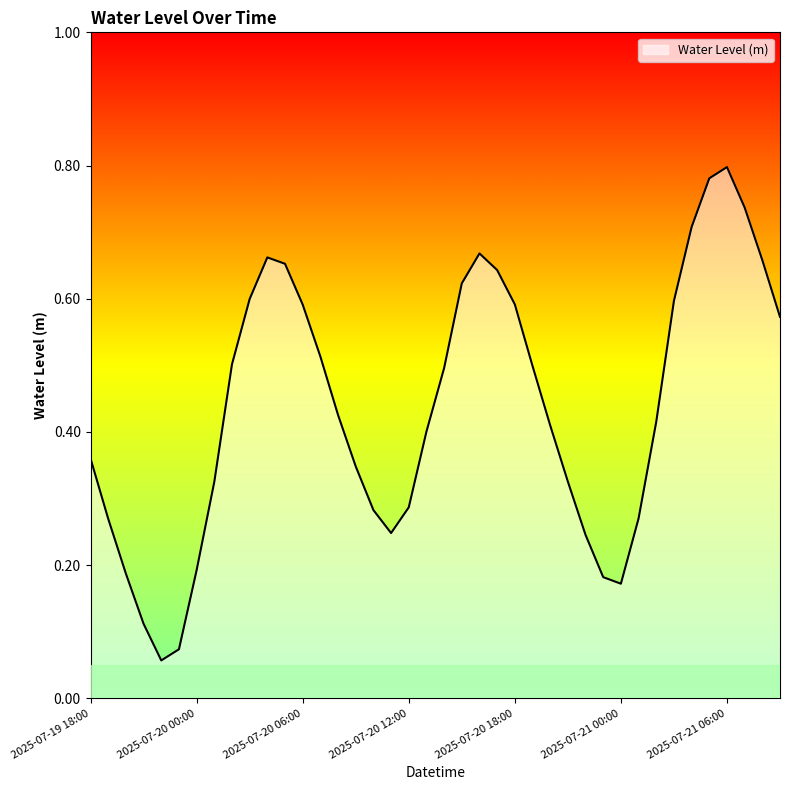

How many lines are shown in the chart?

1